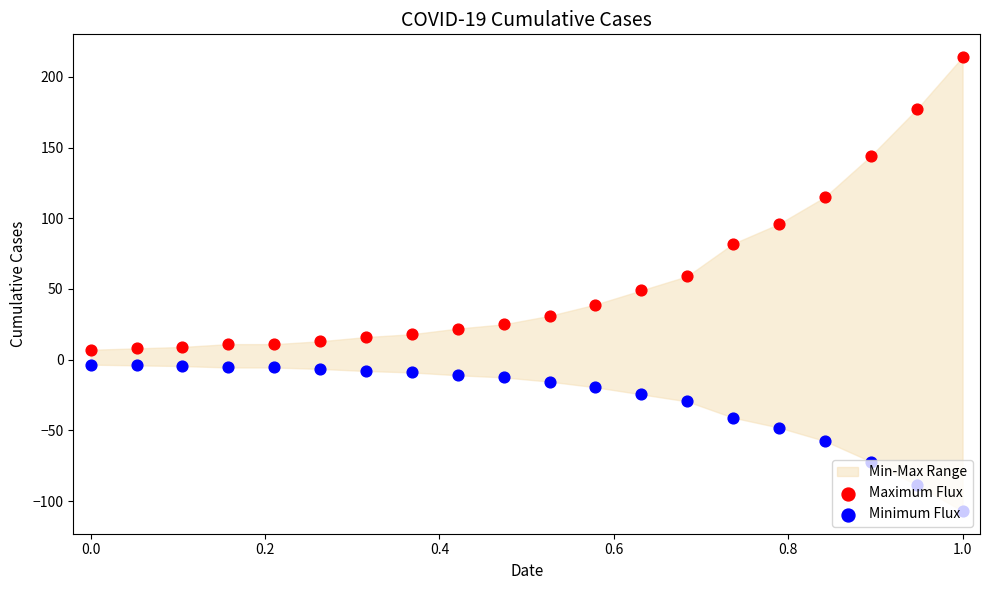

At which category is the sum across all series the highest?

1.0